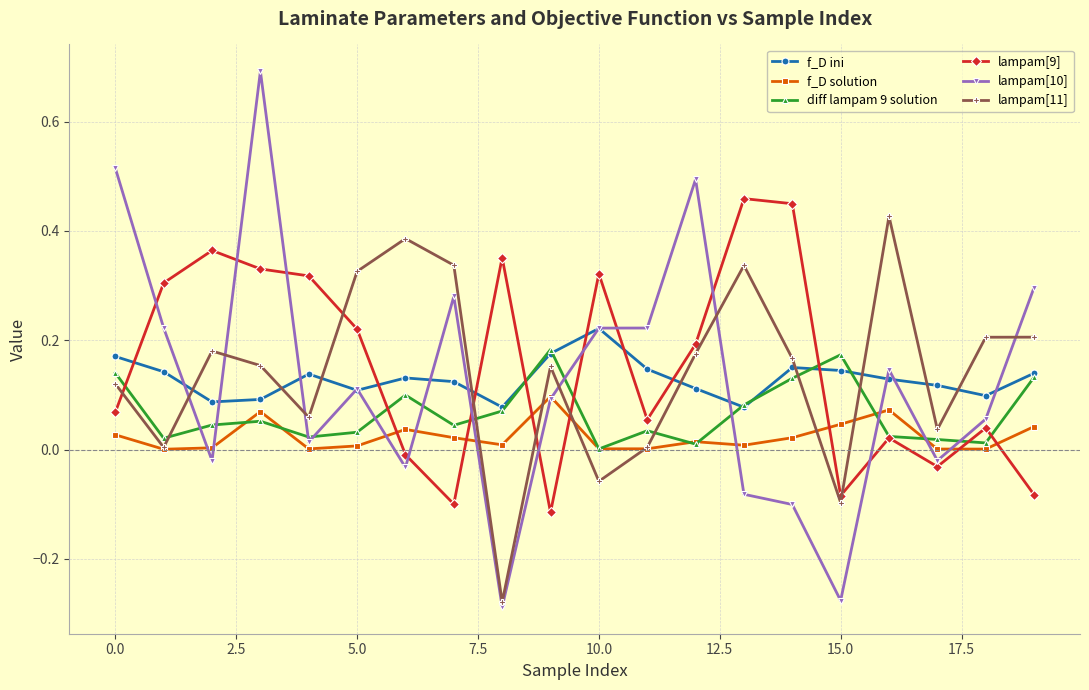

Which series has the widest spread of values?

lampam[10]